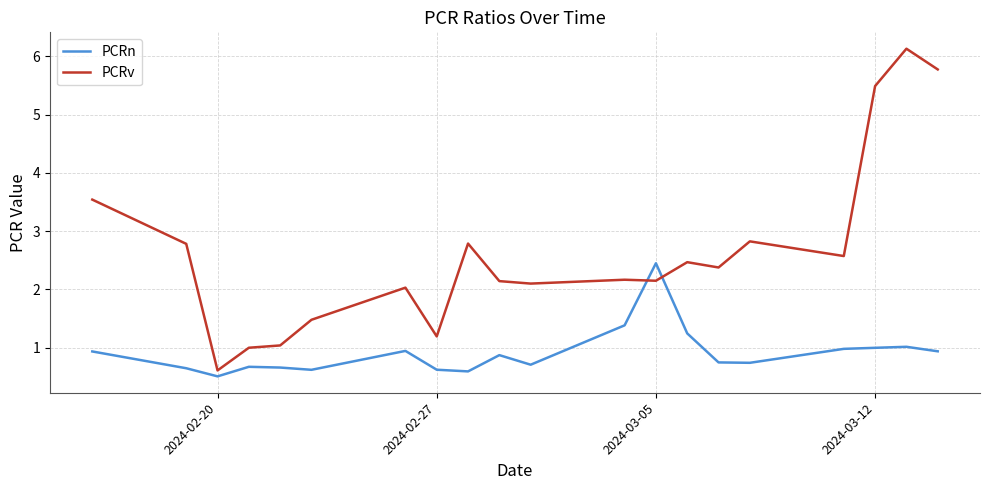

Which series has the largest range (max minus min)?

PCRv